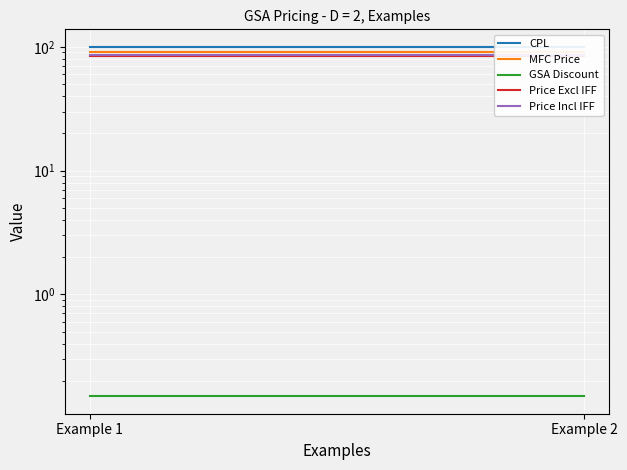

Rank the series at Example 1 from lowest to highest value.

GSA Discount, Price Excl IFF, Price Incl IFF, MFC Price, CPL